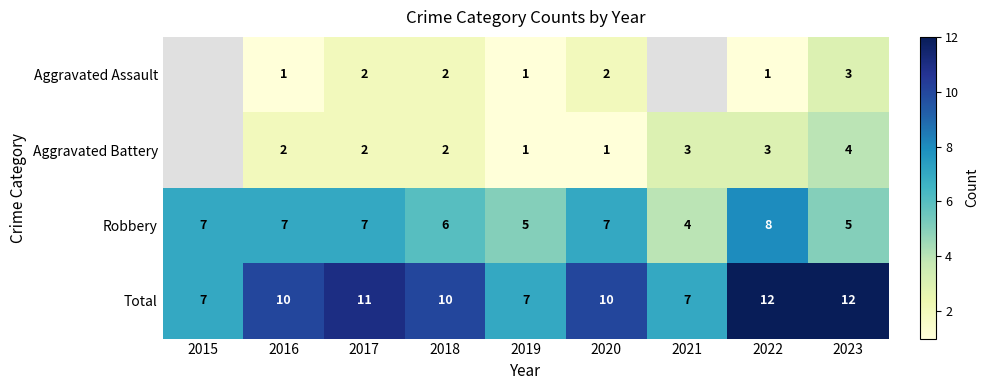

At which category is the sum across all series the highest?

2022